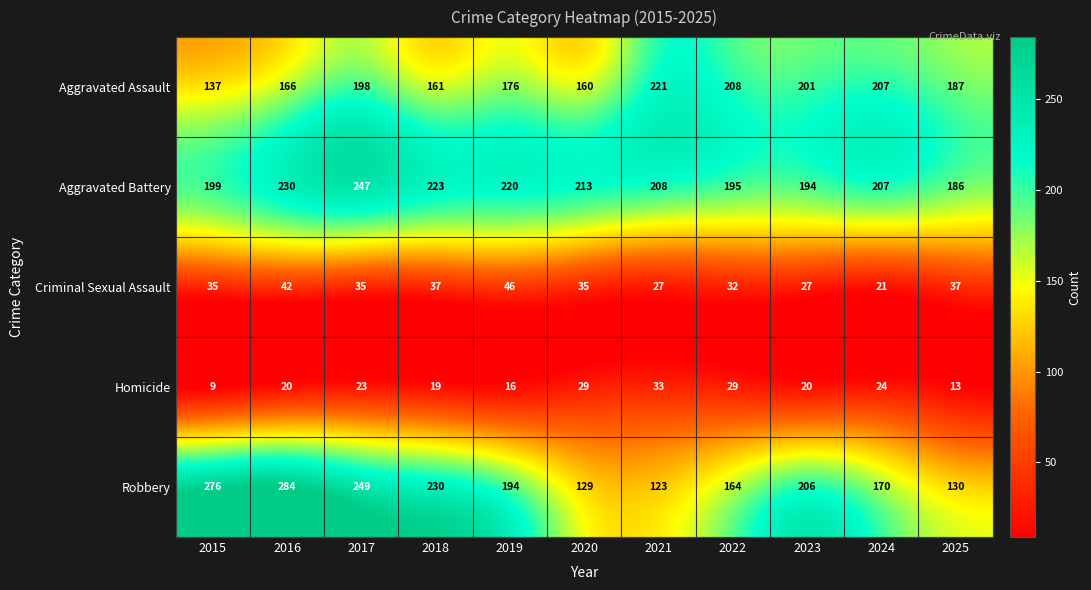

What is the spread (max minus min) of values at 2023?

186